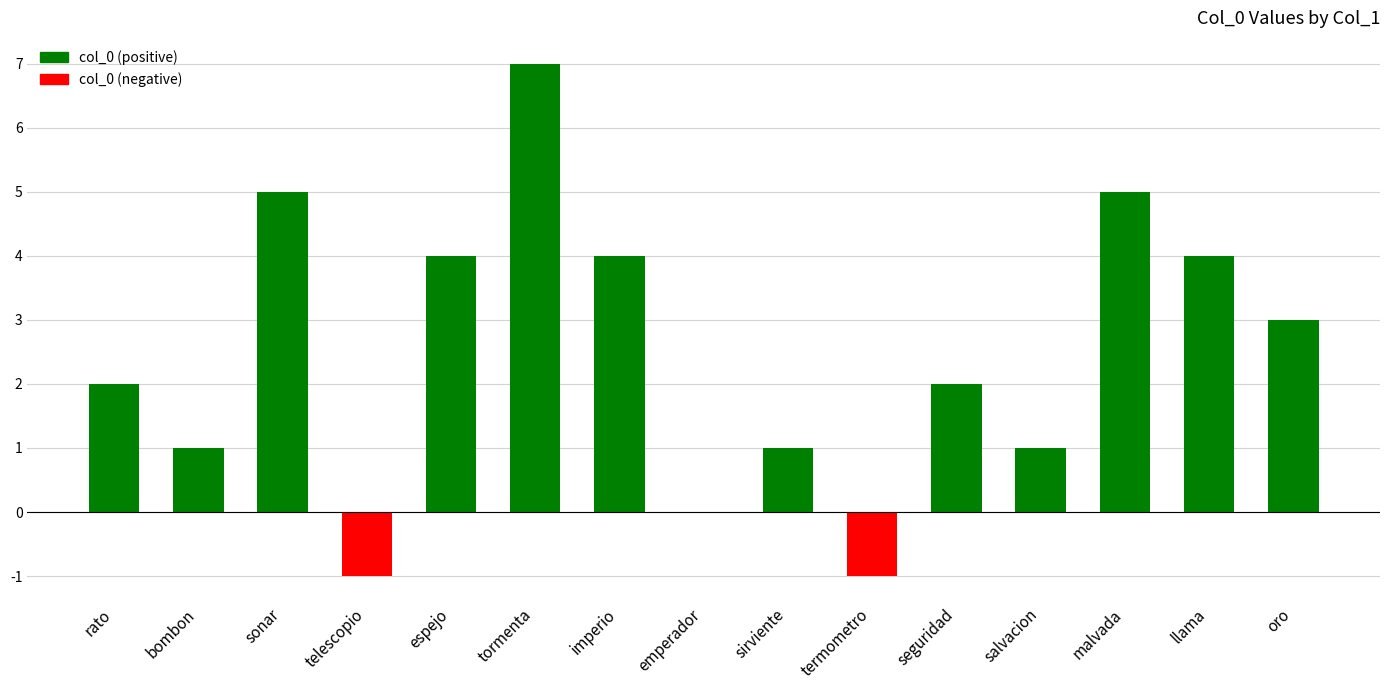

Does the chart contain stacked bars?

No